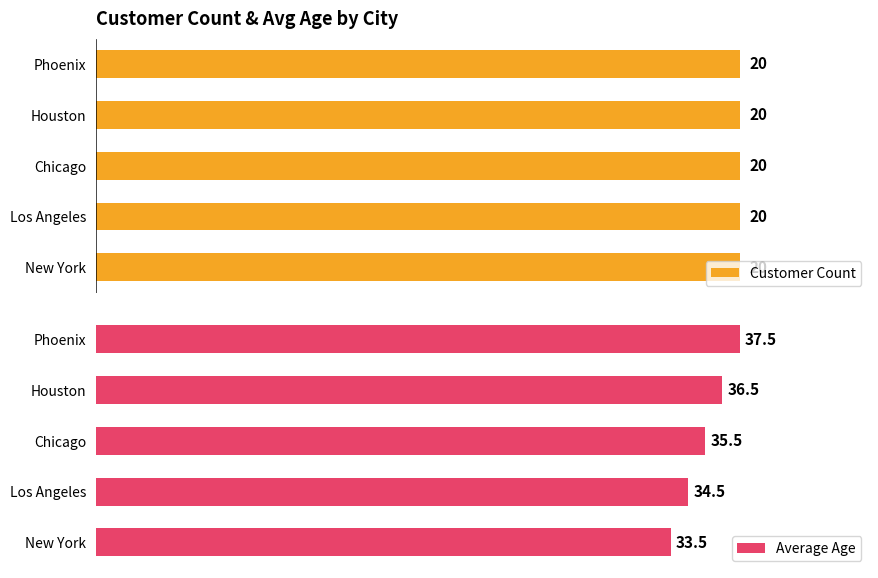

Does the chart contain any negative values?

No